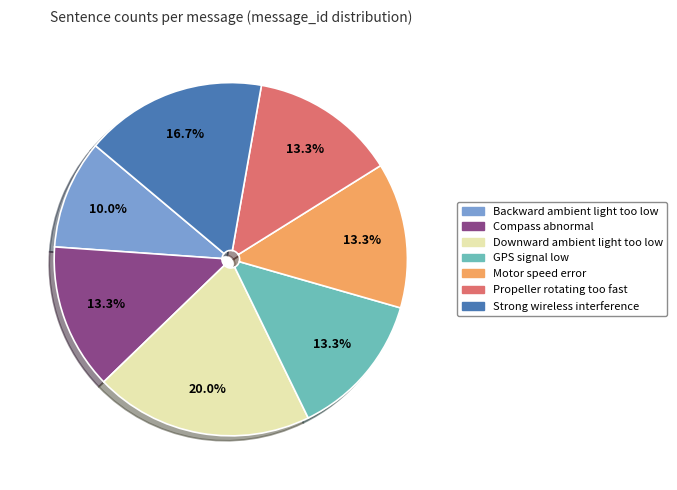

Which category has the smallest portion of the pie?

Backward ambient light too low